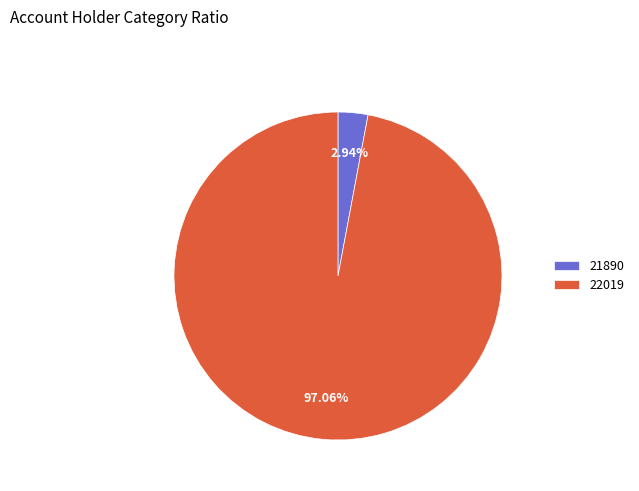

Approximately how many times larger is the value at 22019 compared to 21890?

33.0